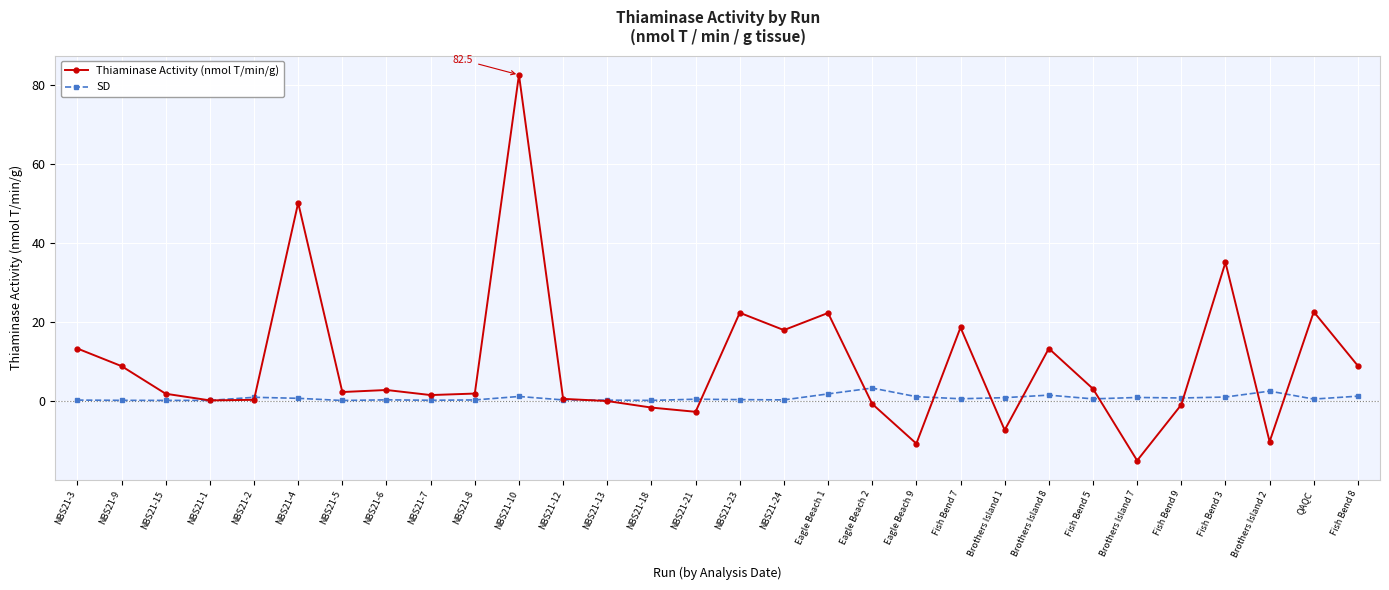

What is the spread (max minus min) of values at Eagle Beach 9?

11.9